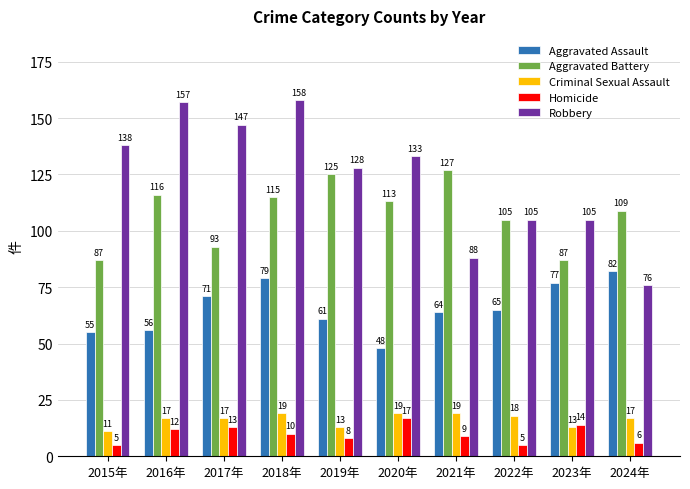

What are all the series names shown in the legend?

Aggravated Assault, Aggravated Battery, Criminal Sexual Assault, Homicide, Robbery